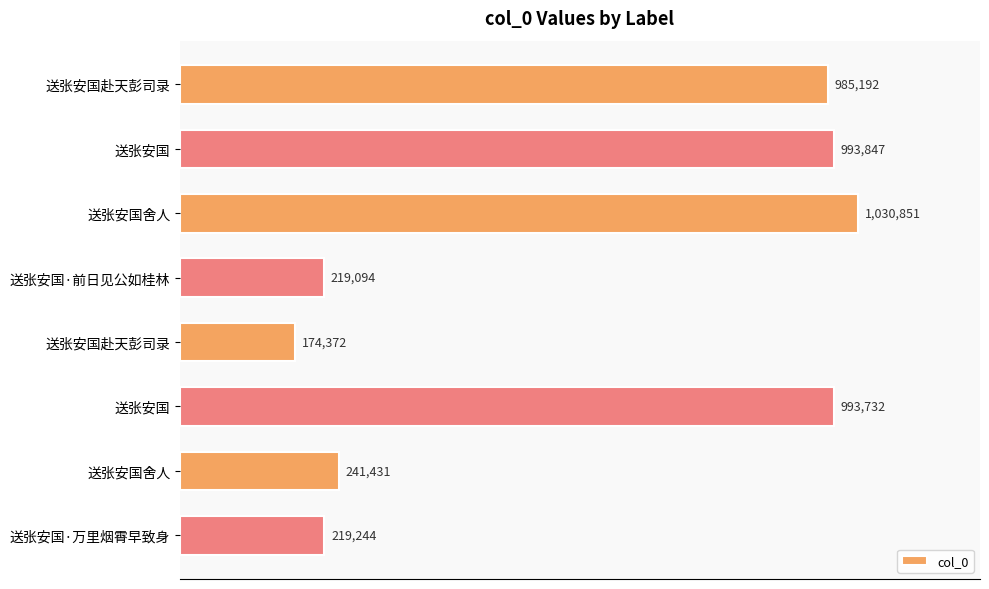

Does the chart contain any negative values?

No